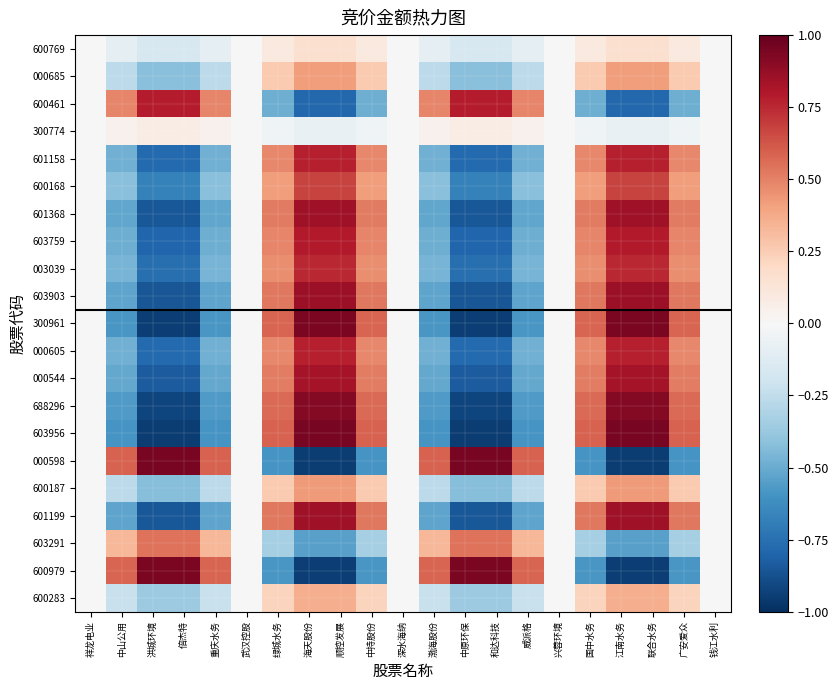

Reading left to right, extract all data points from this chart.

600769: 祥龙电业=-0.0	中山公用=-0.1	洪城环境=-0.2	倍杰特=-0.2	重庆水务=-0.1	武汉控股=-0.0	绿城水务=0.1	海天股份=0.2	顺控发展=0.2	中持股份=0.1	深水海纳=0.0	渤海股份=-0.1	中原环保=-0.2	和达科技=-0.2	威派格=-0.1	兴蓉环境=-0.0	国中水务=0.1	江南水务=0.2	联合水务=0.2	广安爱众=0.1	钱江水利=0.0
000685: 祥龙电业=-0.0	中山公用=-0.3	洪城环境=-0.4	倍杰特=-0.4	重庆水务=-0.3	武汉控股=-0.0	绿城水务=0.3	海天股份=0.4	顺控发展=0.4	中持股份=0.3	深水海纳=0.0	渤海股份=-0.3	中原环保=-0.4	和达科技=-0.4	威派格=-0.3	兴蓉环境=-0.0	国中水务=0.3	江南水务=0.4	联合水务=0.4	广安爱众=0.3	钱江水利=0.0
600461: 祥龙电业=0.0	中山公用=0.5	洪城环境=0.8	倍杰特=0.8	重庆水务=0.5	武汉控股=0.0	绿城水务=-0.5	海天股份=-0.8	顺控发展=-0.8	中持股份=-0.5	深水海纳=-0.0	渤海股份=0.5	中原环保=0.8	和达科技=0.8	威派格=0.5	兴蓉环境=0.0	国中水务=-0.5	江南水务=-0.8	联合水务=-0.8	广安爱众=-0.5	钱江水利=-0.0
300774: 祥龙电业=0.0	中山公用=0.0	洪城环境=0.1	倍杰特=0.1	重庆水务=0.0	武汉控股=0.0	绿城水务=-0.0	海天股份=-0.1	顺控发展=-0.1	中持股份=-0.0	深水海纳=-0.0	渤海股份=0.0	中原环保=0.1	和达科技=0.1	威派格=0.0	兴蓉环境=0.0	国中水务=-0.0	江南水务=-0.1	联合水务=-0.1	广安爱众=-0.0	钱江水利=-0.0
601158: 祥龙电业=-0.0	中山公用=-0.5	洪城环境=-0.8	倍杰特=-0.8	重庆水务=-0.5	武汉控股=-0.0	绿城水务=0.5	海天股份=0.8	顺控发展=0.8	中持股份=0.5	深水海纳=0.0	渤海股份=-0.5	中原环保=-0.8	和达科技=-0.8	威派格=-0.5	兴蓉环境=-0.0	国中水务=0.5	江南水务=0.8	联合水务=0.8	广安爱众=0.5	钱江水利=0.0
600168: 祥龙电业=-0.0	中山公用=-0.4	洪城环境=-0.7	倍杰特=-0.7	重庆水务=-0.4	武汉控股=-0.0	绿城水务=0.4	海天股份=0.7	顺控发展=0.7	中持股份=0.4	深水海纳=0.0	渤海股份=-0.4	中原环保=-0.7	和达科技=-0.7	威派格=-0.4	兴蓉环境=-0.0	国中水务=0.4	江南水务=0.7	联合水务=0.7	广安爱众=0.4	钱江水利=0.0
601368: 祥龙电业=-0.0	中山公用=-0.5	洪城环境=-0.8	倍杰特=-0.8	重庆水务=-0.5	武汉控股=-0.0	绿城水务=0.5	海天股份=0.8	顺控发展=0.8	中持股份=0.5	深水海纳=0.0	渤海股份=-0.5	中原环保=-0.8	和达科技=-0.8	威派格=-0.5	兴蓉环境=-0.0	国中水务=0.5	江南水务=0.8	联合水务=0.8	广安爱众=0.5	钱江水利=0.0
603759: 祥龙电业=-0.0	中山公用=-0.5	洪城环境=-0.8	倍杰特=-0.8	重庆水务=-0.5	武汉控股=-0.0	绿城水务=0.5	海天股份=0.8	顺控发展=0.8	中持股份=0.5	深水海纳=0.0	渤海股份=-0.5	中原环保=-0.8	和达科技=-0.8	威派格=-0.5	兴蓉环境=-0.0	国中水务=0.5	江南水务=0.8	联合水务=0.8	广安爱众=0.5	钱江水利=0.0
003039: 祥龙电业=-0.0	中山公用=-0.5	洪城环境=-0.8	倍杰特=-0.8	重庆水务=-0.5	武汉控股=-0.0	绿城水务=0.5	海天股份=0.8	顺控发展=0.8	中持股份=0.5	深水海纳=0.0	渤海股份=-0.5	中原环保=-0.8	和达科技=-0.8	威派格=-0.5	兴蓉环境=-0.0	国中水务=0.5	江南水务=0.8	联合水务=0.8	广安爱众=0.5	钱江水利=0.0
603903: 祥龙电业=-0.0	中山公用=-0.5	洪城环境=-0.9	倍杰特=-0.9	重庆水务=-0.5	武汉控股=-0.0	绿城水务=0.5	海天股份=0.9	顺控发展=0.9	中持股份=0.5	深水海纳=0.0	渤海股份=-0.5	中原环保=-0.9	和达科技=-0.9	威派格=-0.5	兴蓉环境=-0.0	国中水务=0.5	江南水务=0.9	联合水务=0.9	广安爱众=0.5	钱江水利=0.0
300961: 祥龙电业=-0.0	中山公用=-0.6	洪城环境=-0.9	倍杰特=-0.9	重庆水务=-0.6	武汉控股=-0.0	绿城水务=0.6	海天股份=0.9	顺控发展=0.9	中持股份=0.6	深水海纳=0.0	渤海股份=-0.6	中原环保=-0.9	和达科技=-0.9	威派格=-0.6	兴蓉环境=-0.0	国中水务=0.6	江南水务=0.9	联合水务=0.9	广安爱众=0.6	钱江水利=0.0
000605: 祥龙电业=-0.0	中山公用=-0.5	洪城环境=-0.8	倍杰特=-0.8	重庆水务=-0.5	武汉控股=-0.0	绿城水务=0.5	海天股份=0.8	顺控发展=0.8	中持股份=0.5	深水海纳=0.0	渤海股份=-0.5	中原环保=-0.8	和达科技=-0.8	威派格=-0.5	兴蓉环境=-0.0	国中水务=0.5	江南水务=0.8	联合水务=0.8	广安爱众=0.5	钱江水利=0.0
000544: 祥龙电业=-0.0	中山公用=-0.5	洪城环境=-0.8	倍杰特=-0.8	重庆水务=-0.5	武汉控股=-0.0	绿城水务=0.5	海天股份=0.8	顺控发展=0.8	中持股份=0.5	深水海纳=0.0	渤海股份=-0.5	中原环保=-0.8	和达科技=-0.8	威派格=-0.5	兴蓉环境=-0.0	国中水务=0.5	江南水务=0.8	联合水务=0.8	广安爱众=0.5	钱江水利=0.0
688296: 祥龙电业=-0.0	中山公用=-0.6	洪城环境=-0.9	倍杰特=-0.9	重庆水务=-0.6	武汉控股=-0.0	绿城水务=0.6	海天股份=0.9	顺控发展=0.9	中持股份=0.6	深水海纳=0.0	渤海股份=-0.6	中原环保=-0.9	和达科技=-0.9	威派格=-0.6	兴蓉环境=-0.0	国中水务=0.6	江南水务=0.9	联合水务=0.9	广安爱众=0.6	钱江水利=0.0
603956: 祥龙电业=-0.0	中山公用=-0.6	洪城环境=-1.0	倍杰特=-1.0	重庆水务=-0.6	武汉控股=-0.0	绿城水务=0.6	海天股份=1.0	顺控发展=1.0	中持股份=0.6	深水海纳=0.0	渤海股份=-0.6	中原环保=-1.0	和达科技=-1.0	威派格=-0.6	兴蓉环境=-0.0	国中水务=0.6	江南水务=1.0	联合水务=1.0	广安爱众=0.6	钱江水利=0.0
000598: 祥龙电业=0.0	中山公用=0.6	洪城环境=1.0	倍杰特=1.0	重庆水务=0.6	武汉控股=0.0	绿城水务=-0.6	海天股份=-1.0	顺控发展=-1.0	中持股份=-0.6	深水海纳=-0.0	渤海股份=0.6	中原环保=1.0	和达科技=1.0	威派格=0.6	兴蓉环境=0.0	国中水务=-0.6	江南水务=-1.0	联合水务=-1.0	广安爱众=-0.6	钱江水利=-0.0
600187: 祥龙电业=-0.0	中山公用=-0.3	洪城环境=-0.4	倍杰特=-0.4	重庆水务=-0.3	武汉控股=-0.0	绿城水务=0.3	海天股份=0.4	顺控发展=0.4	中持股份=0.3	深水海纳=0.0	渤海股份=-0.3	中原环保=-0.4	和达科技=-0.4	威派格=-0.3	兴蓉环境=-0.0	国中水务=0.3	江南水务=0.4	联合水务=0.4	广安爱众=0.3	钱江水利=0.0
601199: 祥龙电业=-0.0	中山公用=-0.5	洪城环境=-0.8	倍杰特=-0.8	重庆水务=-0.5	武汉控股=-0.0	绿城水务=0.5	海天股份=0.8	顺控发展=0.8	中持股份=0.5	深水海纳=0.0	渤海股份=-0.5	中原环保=-0.8	和达科技=-0.8	威派格=-0.5	兴蓉环境=-0.0	国中水务=0.5	江南水务=0.8	联合水务=0.8	广安爱众=0.5	钱江水利=0.0
603291: 祥龙电业=0.0	中山公用=0.3	洪城环境=0.5	倍杰特=0.5	重庆水务=0.3	武汉控股=0.0	绿城水务=-0.3	海天股份=-0.5	顺控发展=-0.5	中持股份=-0.3	深水海纳=-0.0	渤海股份=0.3	中原环保=0.5	和达科技=0.5	威派格=0.3	兴蓉环境=0.0	国中水务=-0.3	江南水务=-0.5	联合水务=-0.5	广安爱众=-0.3	钱江水利=-0.0
600979: 祥龙电业=0.0	中山公用=0.6	洪城环境=0.9	倍杰特=0.9	重庆水务=0.6	武汉控股=0.0	绿城水务=-0.6	海天股份=-0.9	顺控发展=-0.9	中持股份=-0.6	深水海纳=-0.0	渤海股份=0.6	中原环保=0.9	和达科技=0.9	威派格=0.6	兴蓉环境=0.0	国中水务=-0.6	江南水务=-0.9	联合水务=-0.9	广安爱众=-0.6	钱江水利=-0.0
600283: 祥龙电业=-0.0	中山公用=-0.2	洪城环境=-0.4	倍杰特=-0.4	重庆水务=-0.2	武汉控股=-0.0	绿城水务=0.2	海天股份=0.4	顺控发展=0.4	中持股份=0.2	深水海纳=0.0	渤海股份=-0.2	中原环保=-0.4	和达科技=-0.4	威派格=-0.2	兴蓉环境=-0.0	国中水务=0.2	江南水务=0.4	联合水务=0.4	广安爱众=0.2	钱江水利=0.0